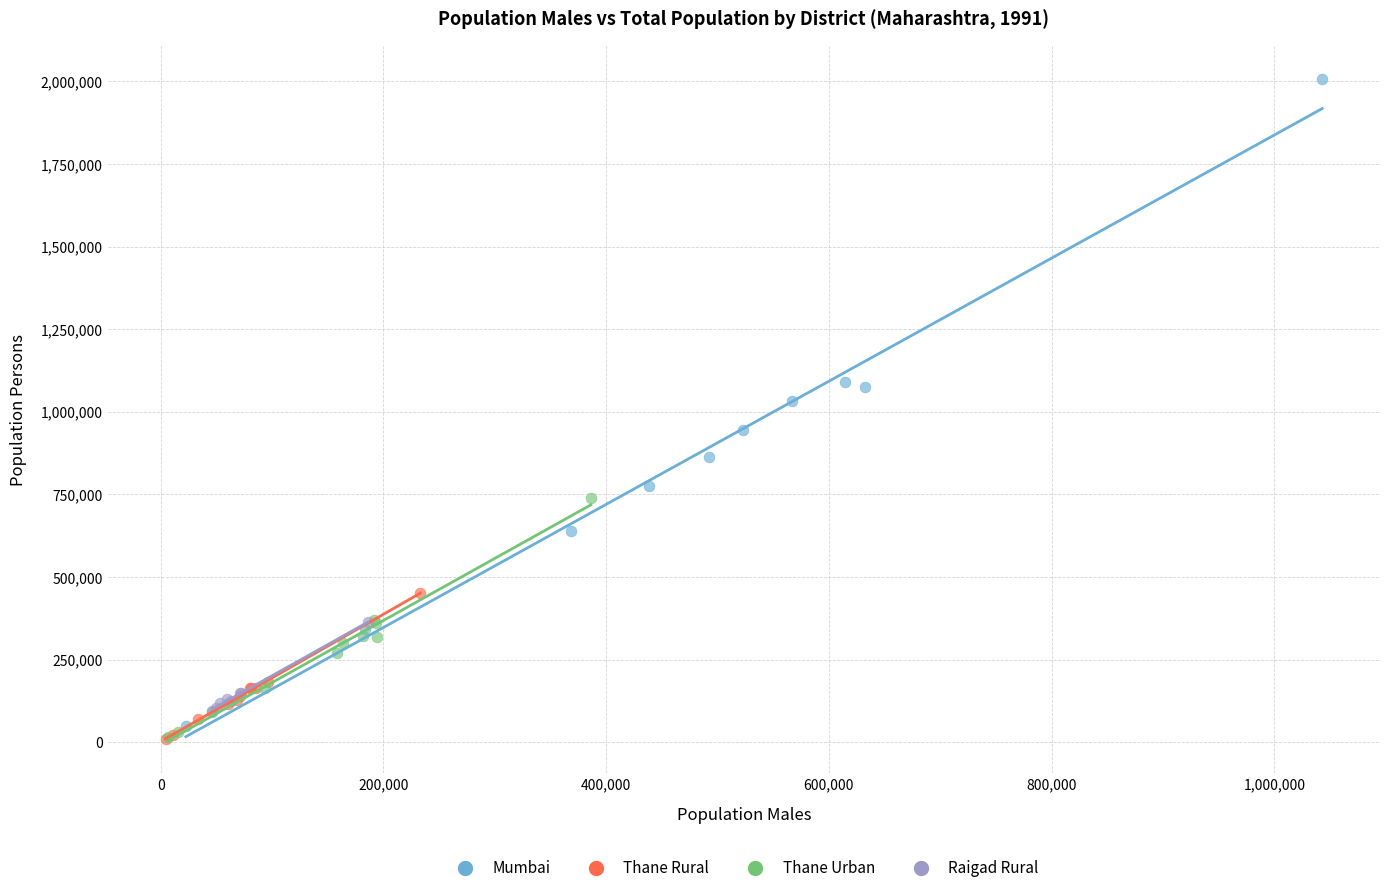

Which series contains the highest Y value?

Mumbai